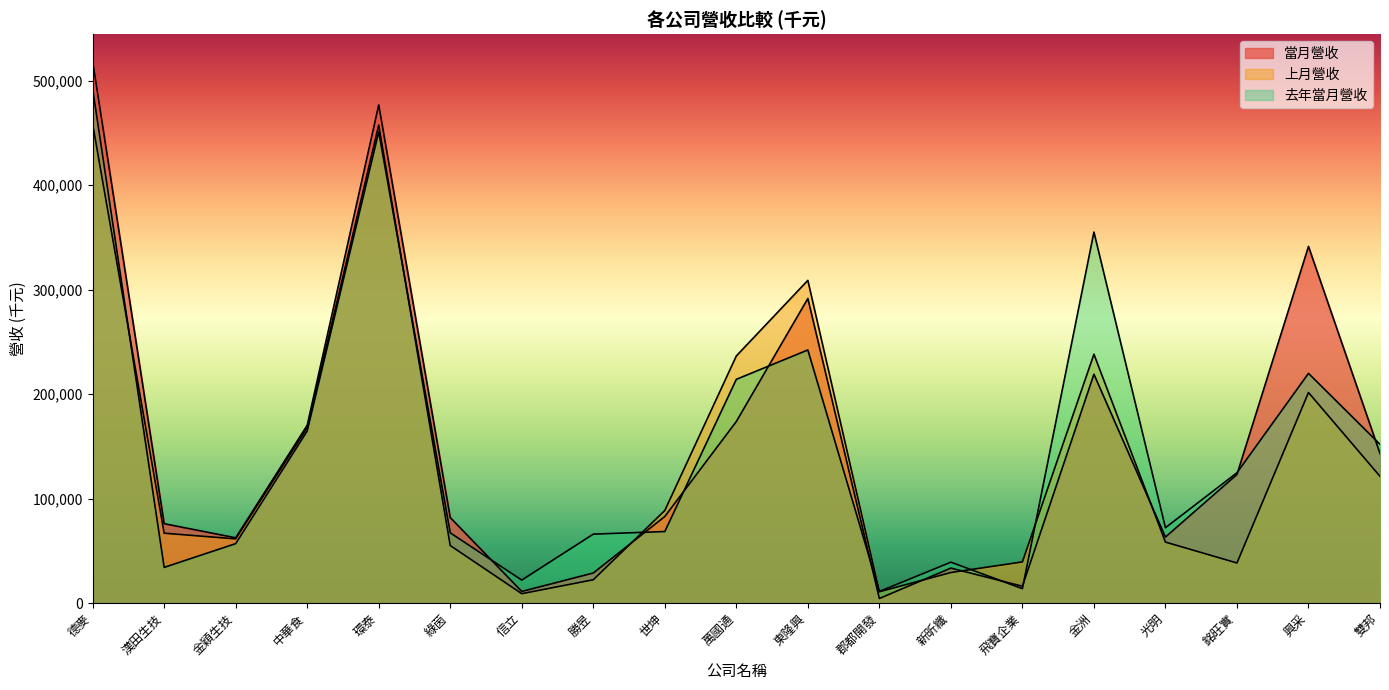

Reading left to right, extract all data points from this chart.

當月營收: 518651	76059	62572	170265	476845	81923	11208	28880	82946	173879	291576	4483	33569	16210	219112	63265	123192	341439	143300
上月營收: 458599	66959	61530	167832	457587	55142	9079	22405	88701	236615	308957	10943	29335	39500	238283	58466	38463	201623	121403
去年當月營收: 492249	34257	56986	164805	451118	67303	22082	66075	68556	214236	242346	11221	39233	13889	355165	72205	124831	219930	152021